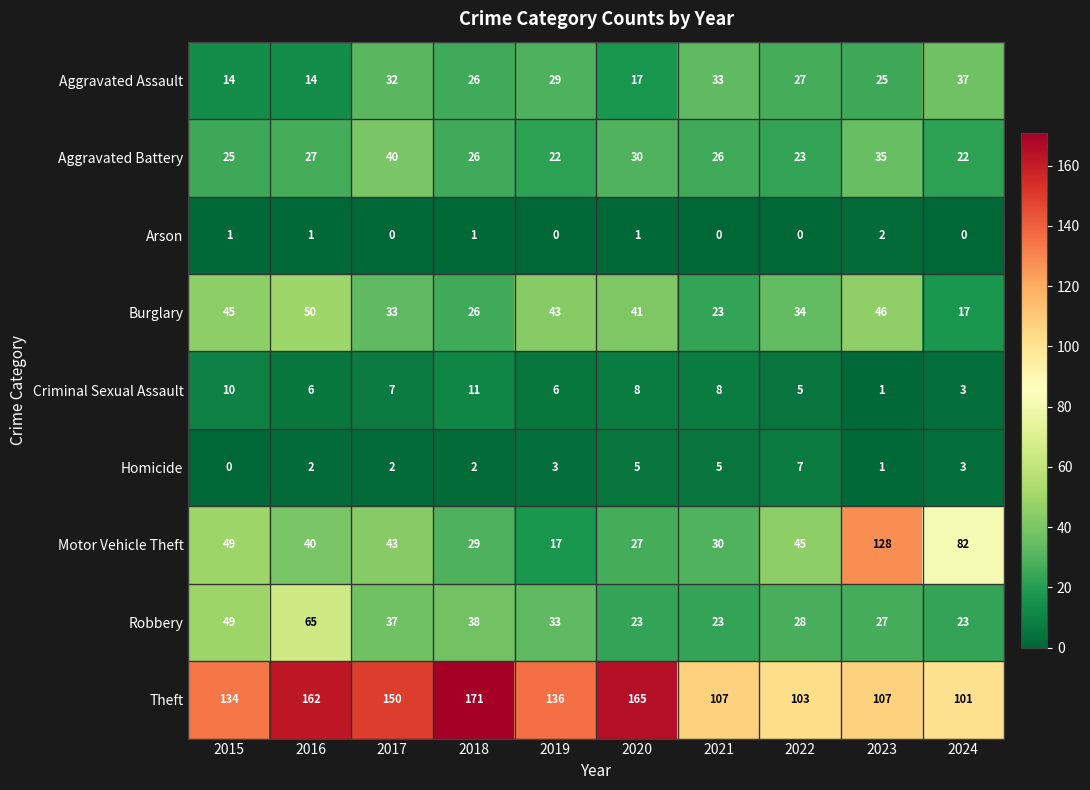

Is it true that Criminal Sexual Assault equals 8 at 2016?

False